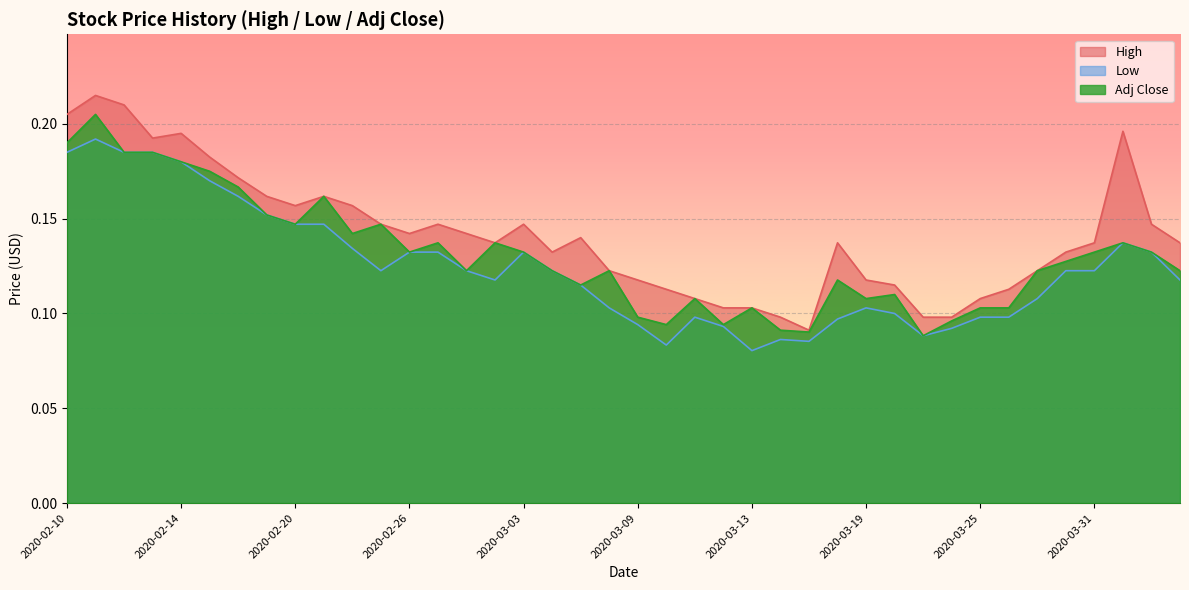

Reading left to right, list all the values displayed in this chart.

High: 2020-02-10=0.2	2020-02-11=0.2	2020-02-12=0.2	2020-02-13=0.2	2020-02-14=0.2	2020-02-17=0.2	2020-02-18=0.2	2020-02-19=0.2	2020-02-20=0.2	2020-02-21=0.2	2020-02-24=0.2	2020-02-25=0.1	2020-02-26=0.1	2020-02-27=0.1	2020-02-28=0.1	2020-03-02=0.1	2020-03-03=0.1	2020-03-04=0.1	2020-03-05=0.1	2020-03-06=0.1	2020-03-09=0.1	2020-03-10=0.1	2020-03-11=0.1	2020-03-12=0.1	2020-03-13=0.1	2020-03-16=0.1	2020-03-17=0.1	2020-03-18=0.1	2020-03-19=0.1	2020-03-20=0.1	2020-03-23=0.1	2020-03-24=0.1	2020-03-25=0.1	2020-03-26=0.1	2020-03-27=0.1	2020-03-30=0.1	2020-03-31=0.1	2020-04-01=0.2	2020-04-02=0.1	2020-04-03=0.1
Low: 2020-02-10=0.2	2020-02-11=0.2	2020-02-12=0.2	2020-02-13=0.2	2020-02-14=0.2	2020-02-17=0.2	2020-02-18=0.2	2020-02-19=0.2	2020-02-20=0.1	2020-02-21=0.1	2020-02-24=0.1	2020-02-25=0.1	2020-02-26=0.1	2020-02-27=0.1	2020-02-28=0.1	2020-03-02=0.1	2020-03-03=0.1	2020-03-04=0.1	2020-03-05=0.1	2020-03-06=0.1	2020-03-09=0.1	2020-03-10=0.1	2020-03-11=0.1	2020-03-12=0.1	2020-03-13=0.1	2020-03-16=0.1	2020-03-17=0.1	2020-03-18=0.1	2020-03-19=0.1	2020-03-20=0.1	2020-03-23=0.1	2020-03-24=0.1	2020-03-25=0.1	2020-03-26=0.1	2020-03-27=0.1	2020-03-30=0.1	2020-03-31=0.1	2020-04-01=0.1	2020-04-02=0.1	2020-04-03=0.1
Adj Close: 2020-02-10=0.2	2020-02-11=0.2	2020-02-12=0.2	2020-02-13=0.2	2020-02-14=0.2	2020-02-17=0.2	2020-02-18=0.2	2020-02-19=0.2	2020-02-20=0.1	2020-02-21=0.2	2020-02-24=0.1	2020-02-25=0.1	2020-02-26=0.1	2020-02-27=0.1	2020-02-28=0.1	2020-03-02=0.1	2020-03-03=0.1	2020-03-04=0.1	2020-03-05=0.1	2020-03-06=0.1	2020-03-09=0.1	2020-03-10=0.1	2020-03-11=0.1	2020-03-12=0.1	2020-03-13=0.1	2020-03-16=0.1	2020-03-17=0.1	2020-03-18=0.1	2020-03-19=0.1	2020-03-20=0.1	2020-03-23=0.1	2020-03-24=0.1	2020-03-25=0.1	2020-03-26=0.1	2020-03-27=0.1	2020-03-30=0.1	2020-03-31=0.1	2020-04-01=0.1	2020-04-02=0.1	2020-04-03=0.1